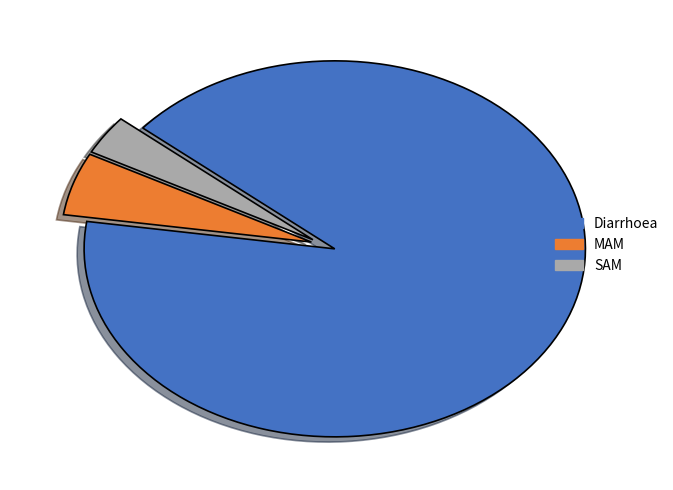

Do MAM and SAM together represent more than half of the pie?

No